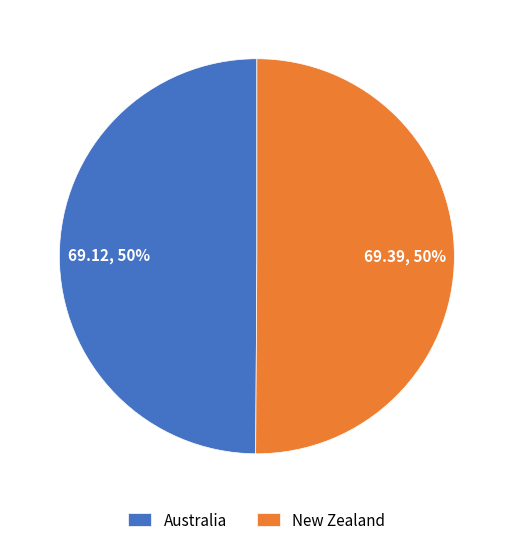

To the nearest percent, what percentage of the pie is New Zealand?

50%